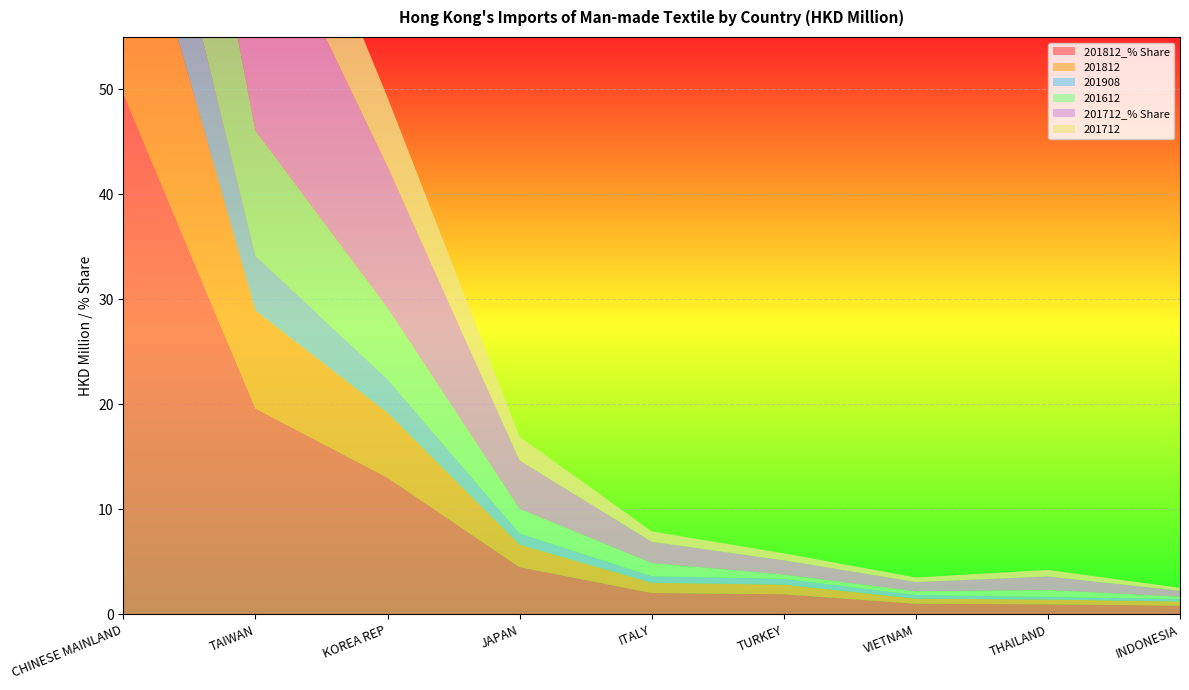

Reading left to right, what are all the values shown in this chart?

201812_% Share: 49.5	19.6	13.0	4.5	2.0	1.9	1.0	1.0	0.8
201812: 23.5	9.3	6.2	2.1	1.0	0.9	0.5	0.5	0.4
201908: 12.6	5.2	3.2	1.1	0.6	0.6	0.3	0.2	0.2
201612: 26.6	11.9	6.8	2.3	1.3	0.4	0.4	0.7	0.2
201712_% Share: 48.4	22.7	13.5	4.6	2.0	1.4	0.9	1.3	0.6
201712: 23.6	11.1	6.6	2.2	1.0	0.7	0.4	0.6	0.3